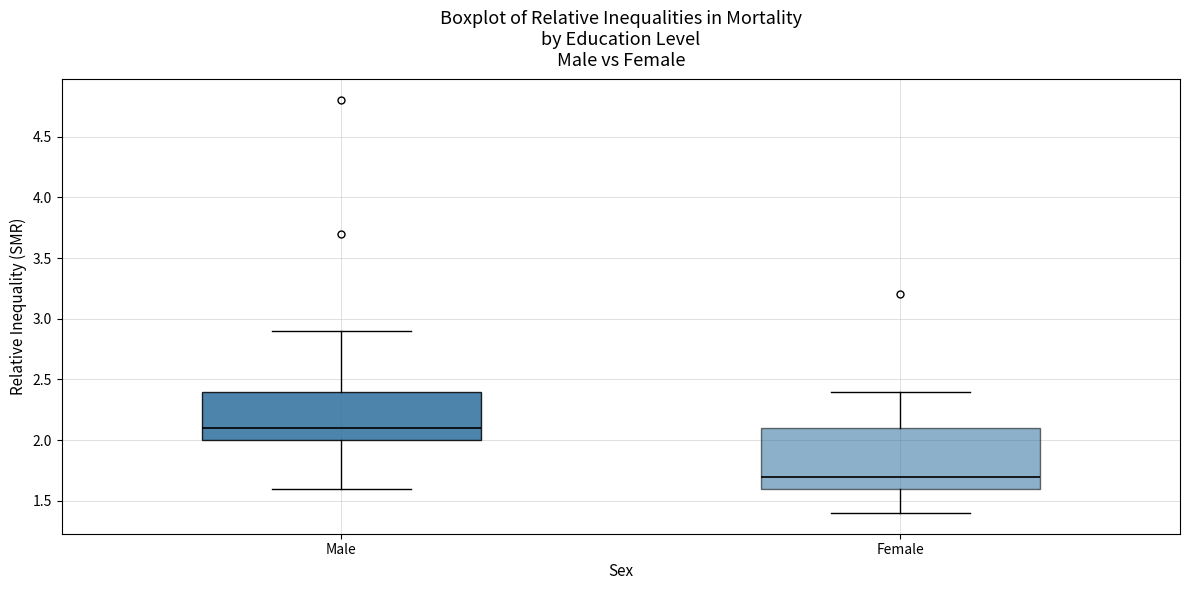

Reading left to right, read every box against the y-axis: the position of its median line, the range the box covers, and the ends of its whiskers. The values are not printed on the chart, so give them approximately, as read against the axis.

Male: median 2.1, box 2.0 to 2.4, whiskers 1.6 to 2.9
Female: median 1.7, box 1.6 to 2.1, whiskers 1.4 to 2.4